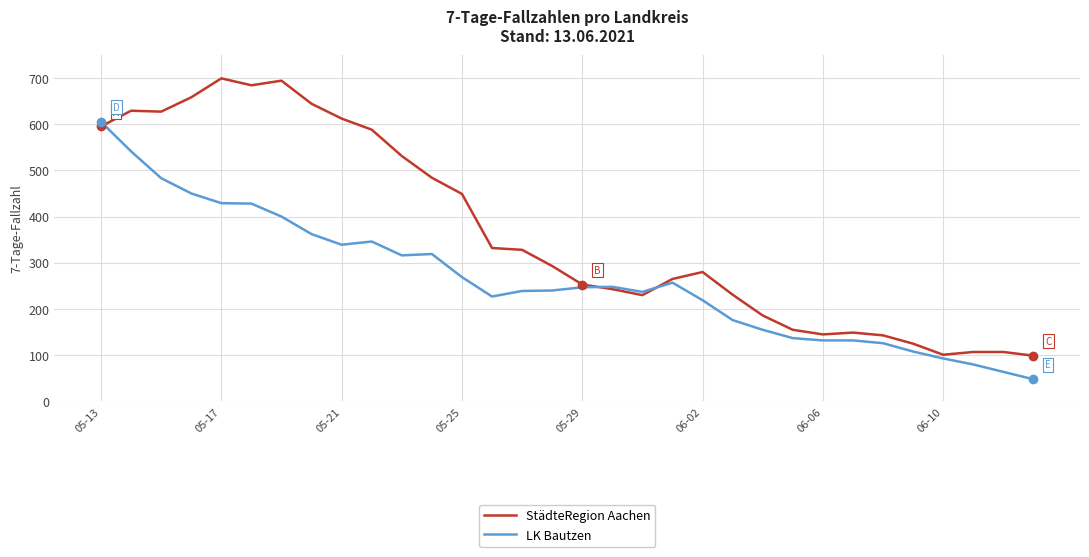

What is the smallest value displayed?

48